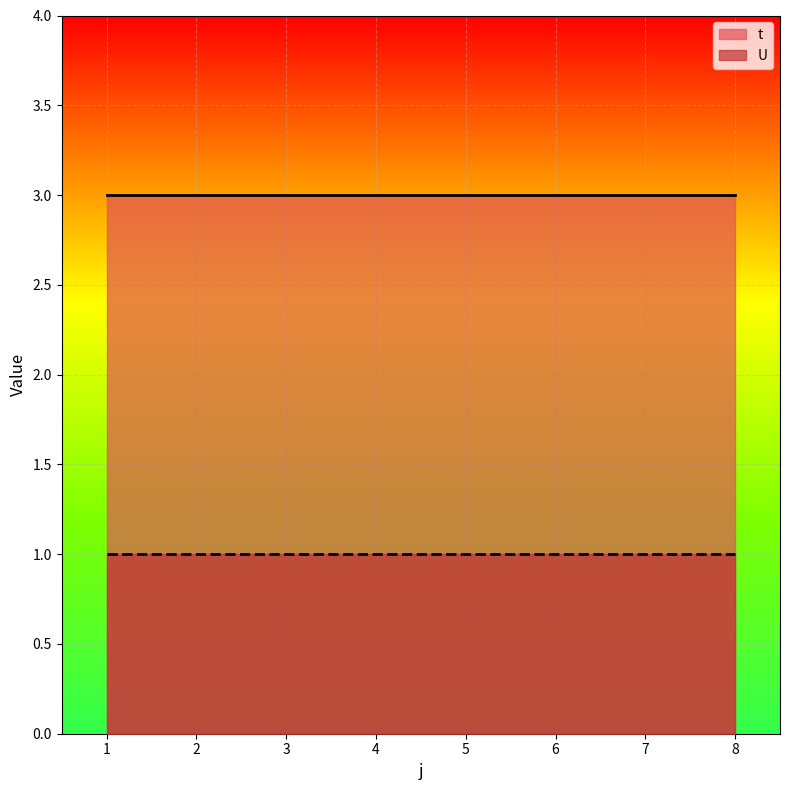

What is the sum of the t values at 2 and 8?

6